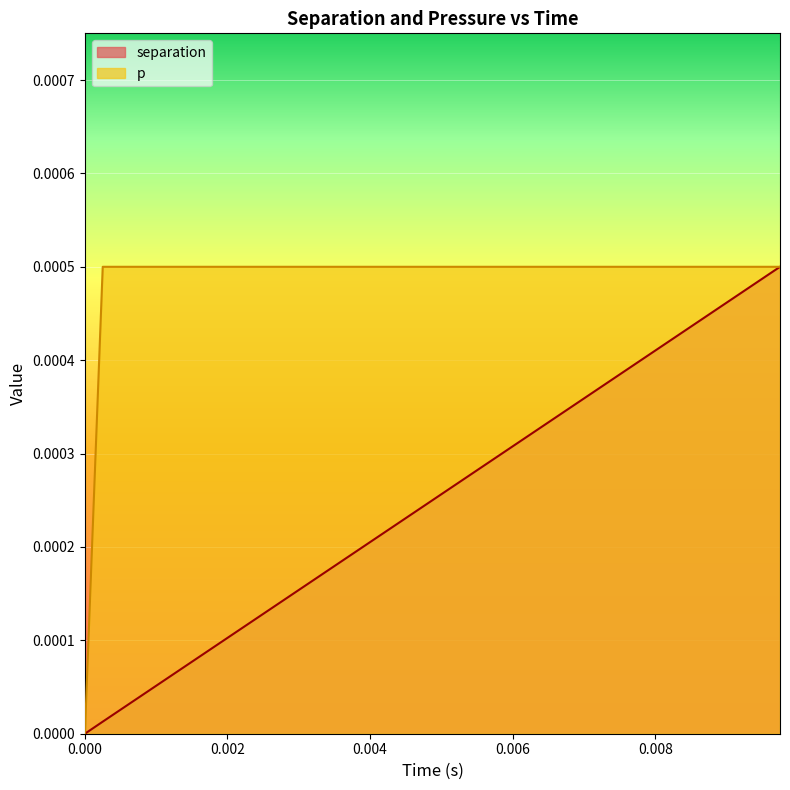

How many positive values does the separation series have?

39